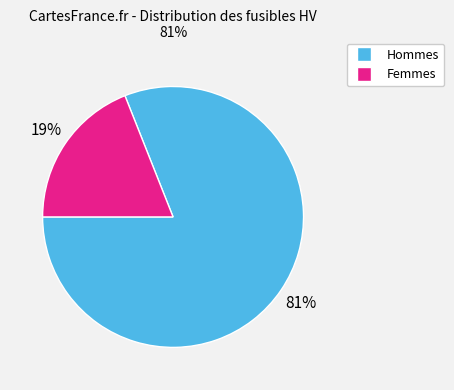

To the nearest percent, what is the difference between the largest and smallest slice percentages?

62%